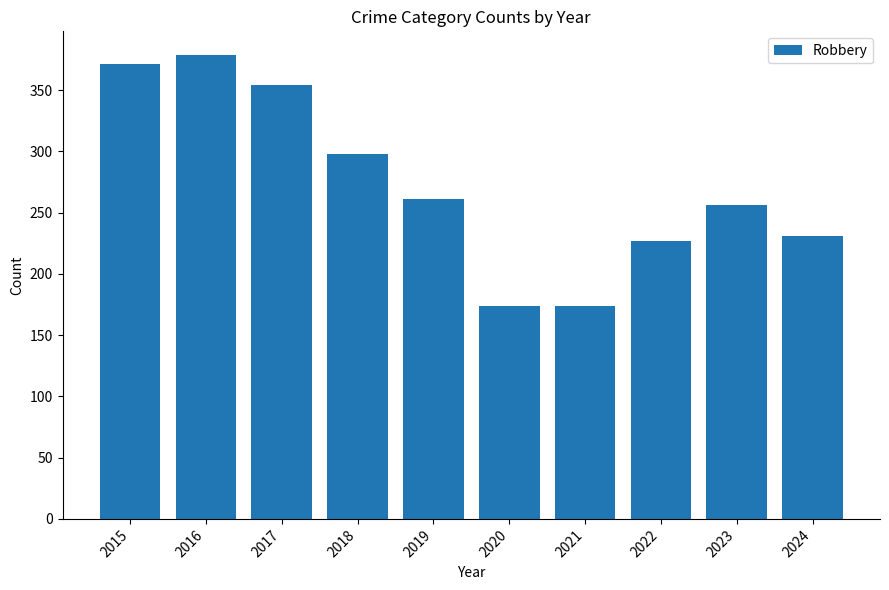

What is the minimum value shown in the chart?

174